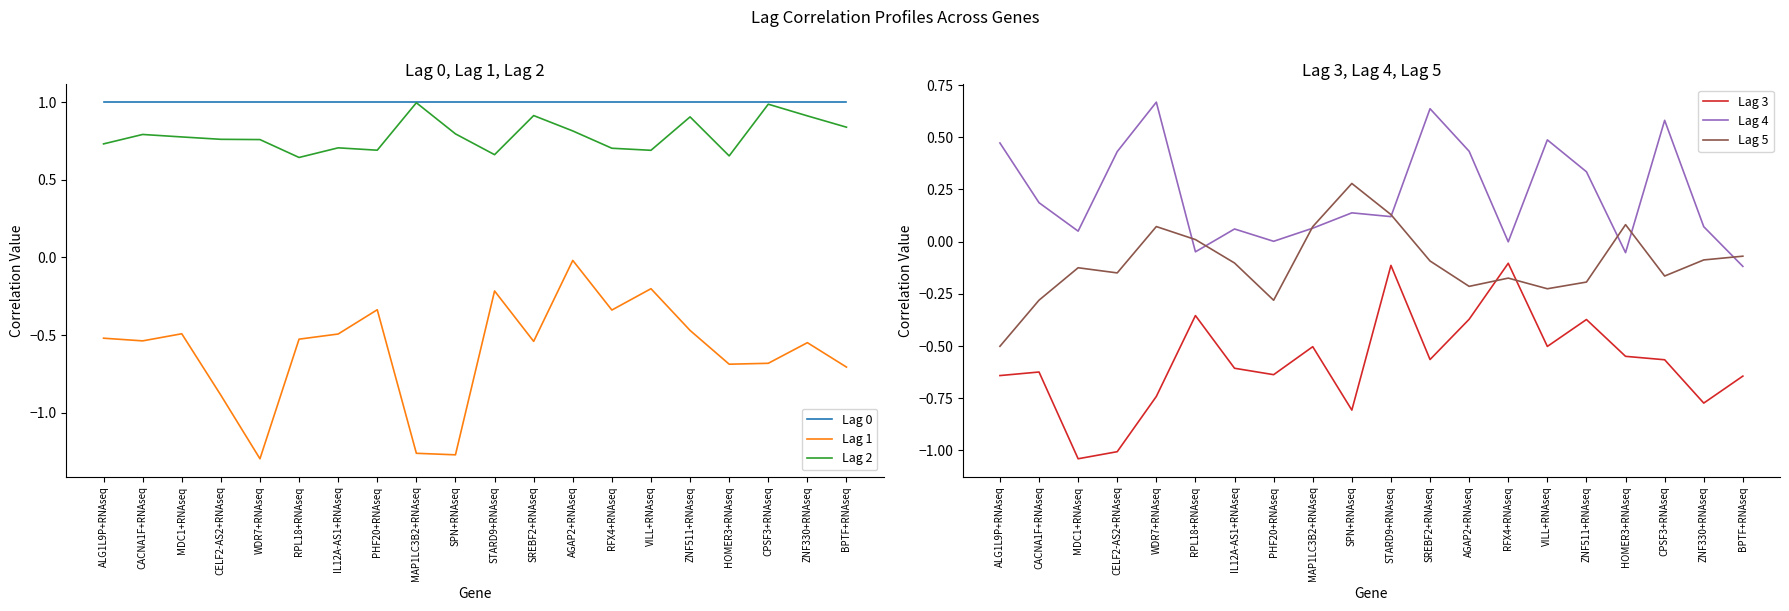

Which series changed the most between CELF2-AS2+RNAseq and MAP1LC3B2+RNAseq?

Lag 3